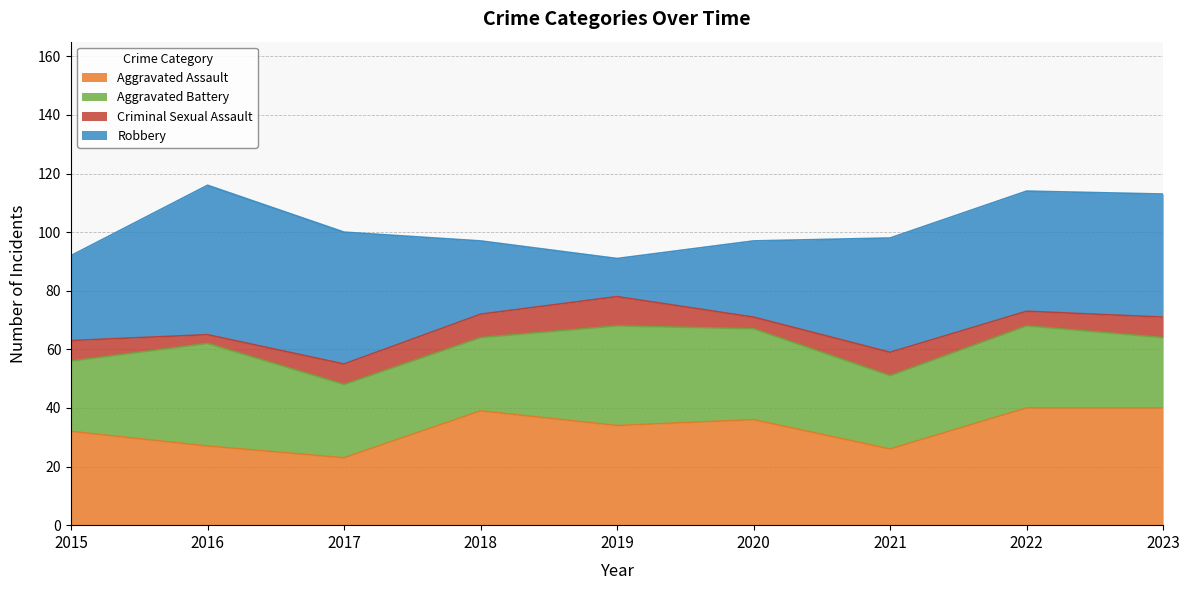

Reading right to left, list all the values displayed in this chart.

Aggravated Assault: 40	40	26	36	34	39	23	27	32
Aggravated Battery: 24	28	25	31	34	25	25	35	24
Criminal Sexual Assault: 7	5	8	4	10	8	7	3	7
Robbery: 42	41	39	26	13	25	45	51	29